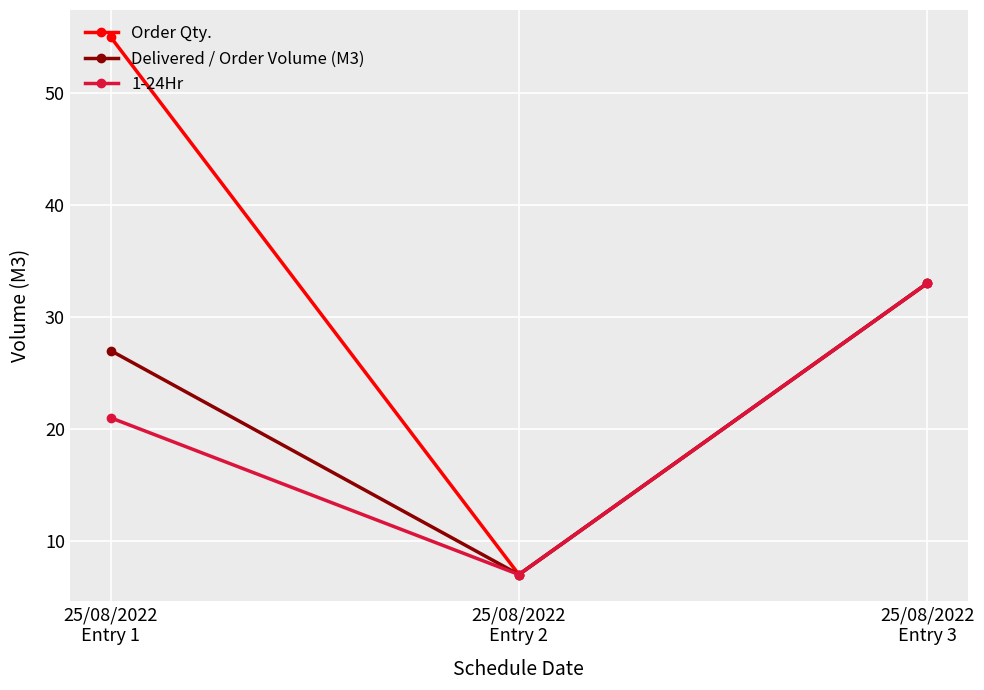

What is the average value of the Order Qty. series?

32